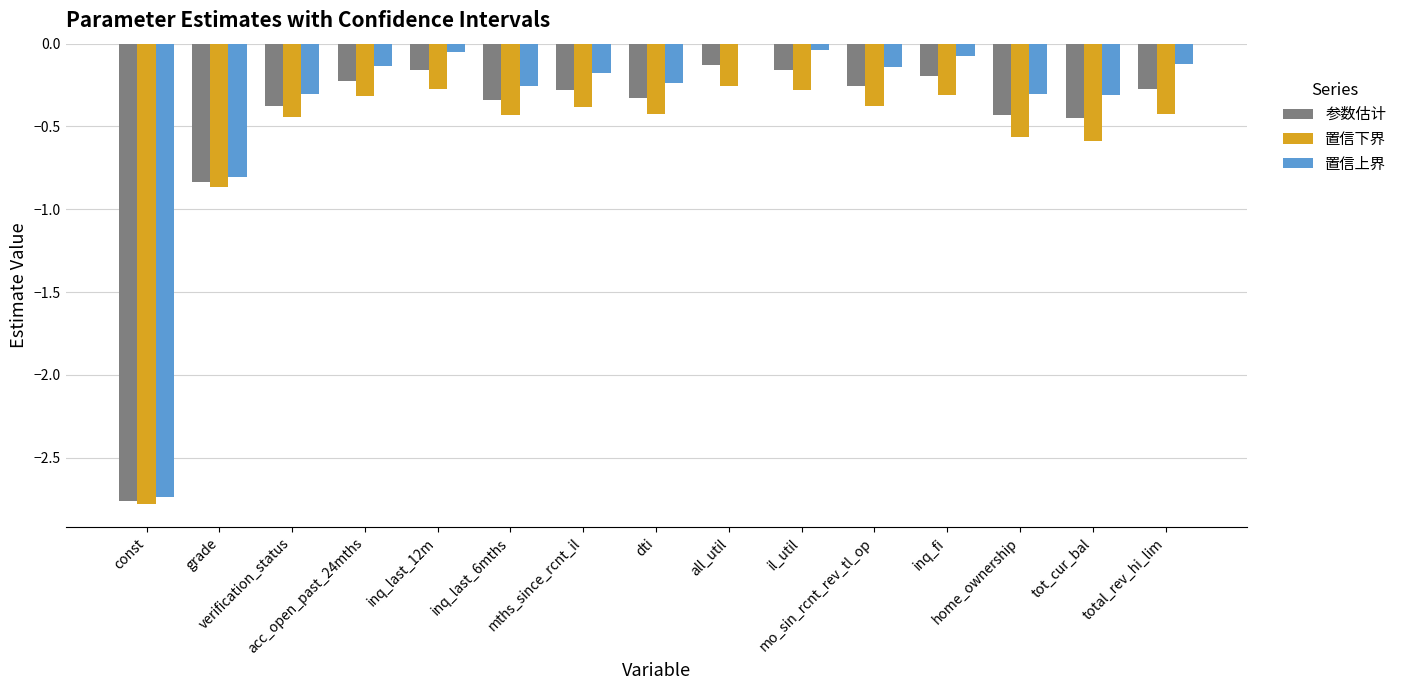

What is the sum of all 置信上界 values?

-5.7